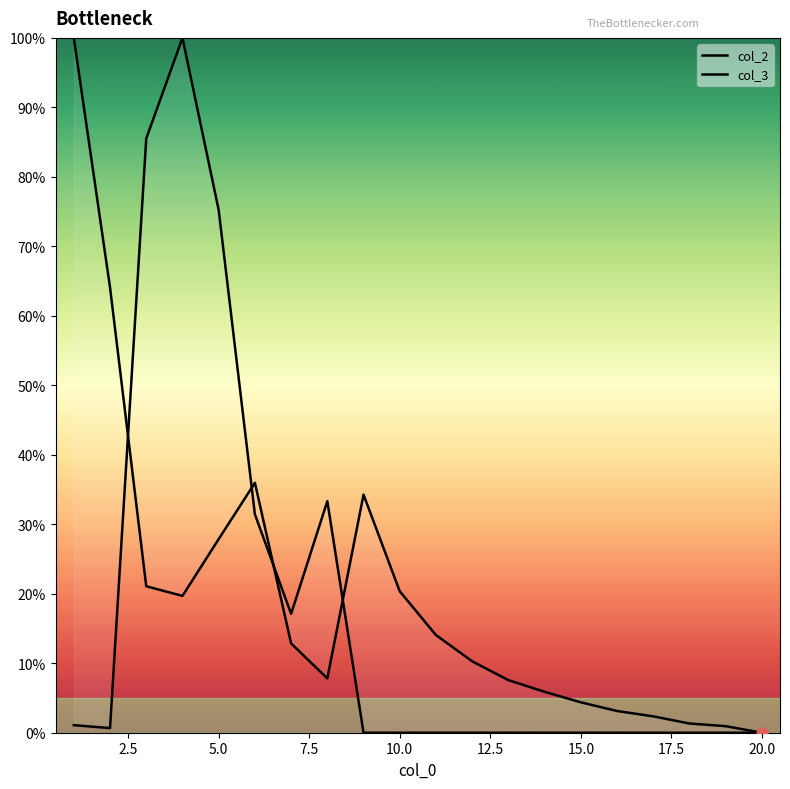

Which series has the widest spread of Y values?

col_2